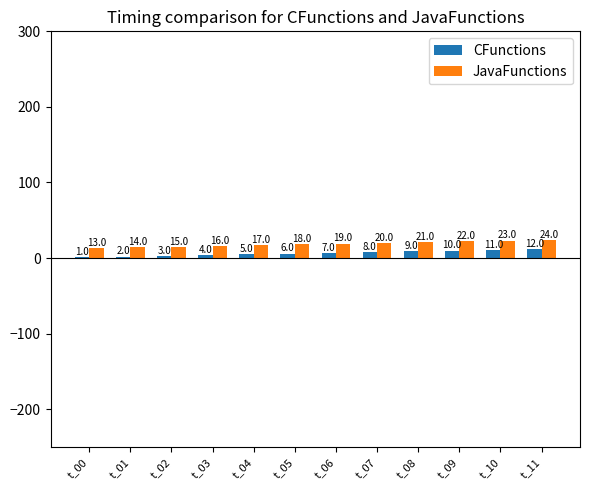

At which category is the sum across all series the highest?

t_11